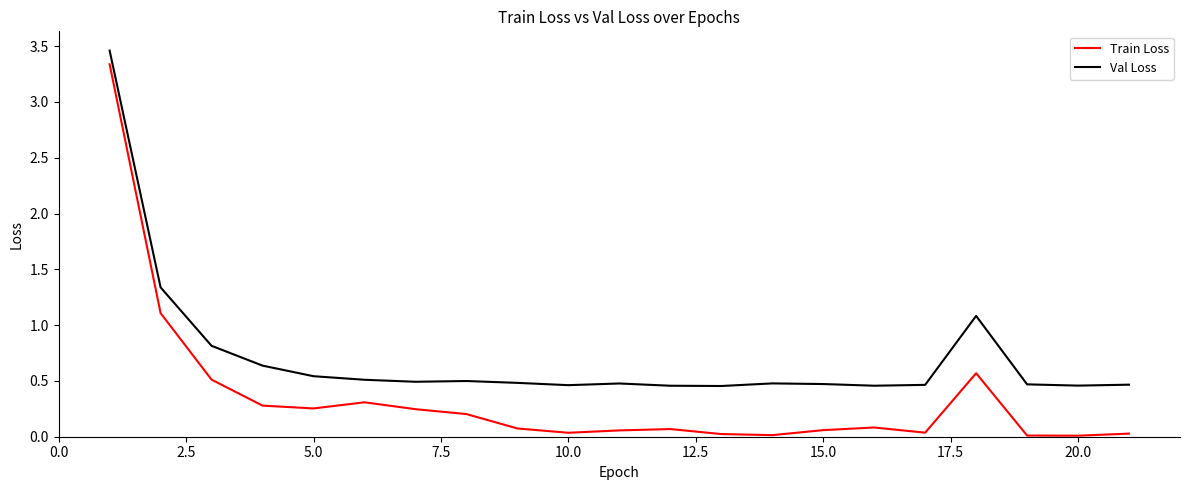

Which series has the largest total across all categories?

Val Loss